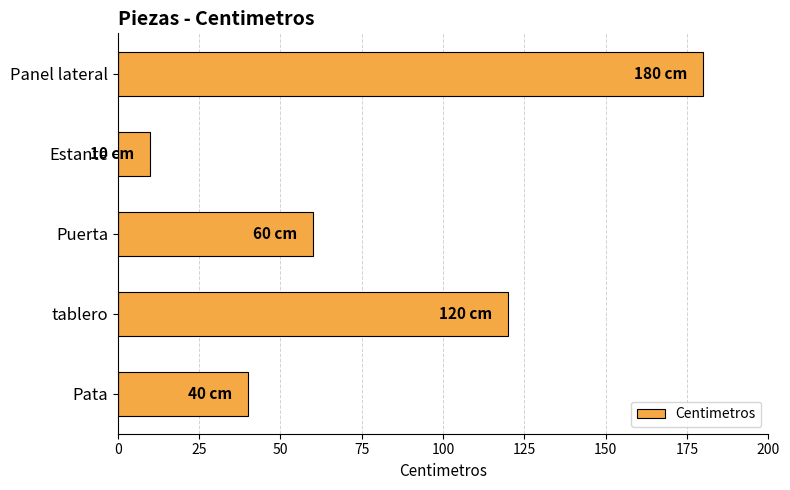

What is the minimum value shown in the chart?

10